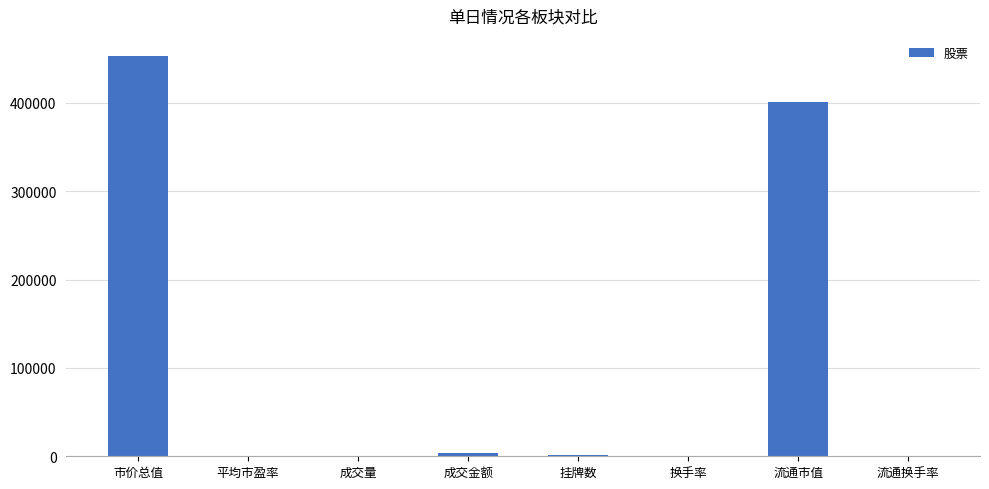

Count the number of categories in the chart.

8